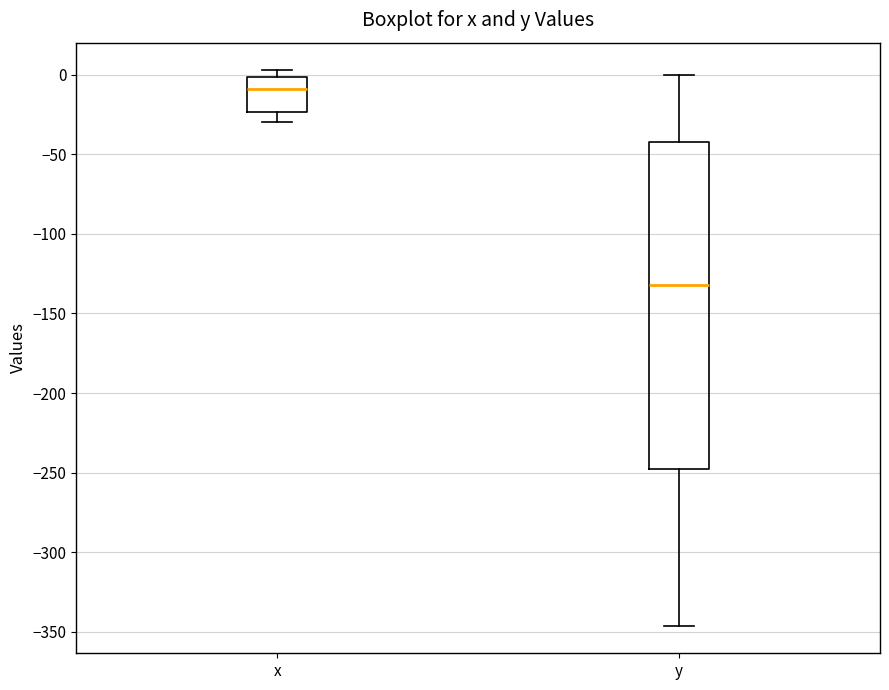

Reading left to right, transcribe this box plot: for each box, give where its median line is, the range the box spans, and where its two whiskers end, as read against the y-axis. The values are not printed on the chart, so give them approximately, as read against the axis.

x: median -10, box -25 to 0, whiskers -30 to 5
y: median -130, box -245 to -40, whiskers -345 to 0